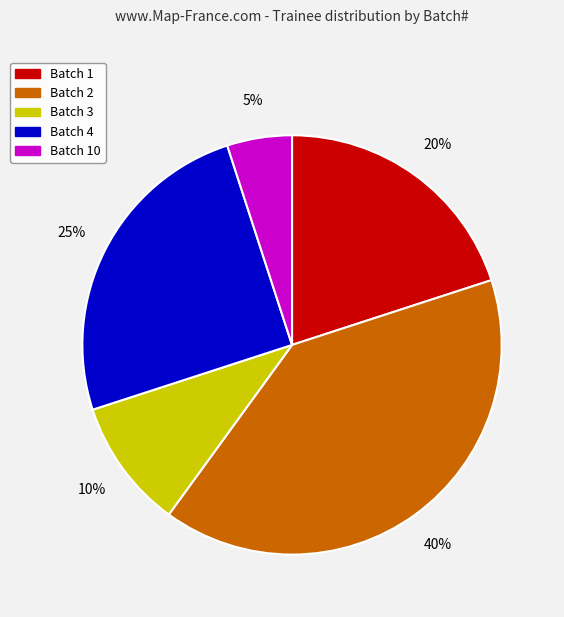

To the nearest percent, what percentage of the pie is Batch 2?

40%